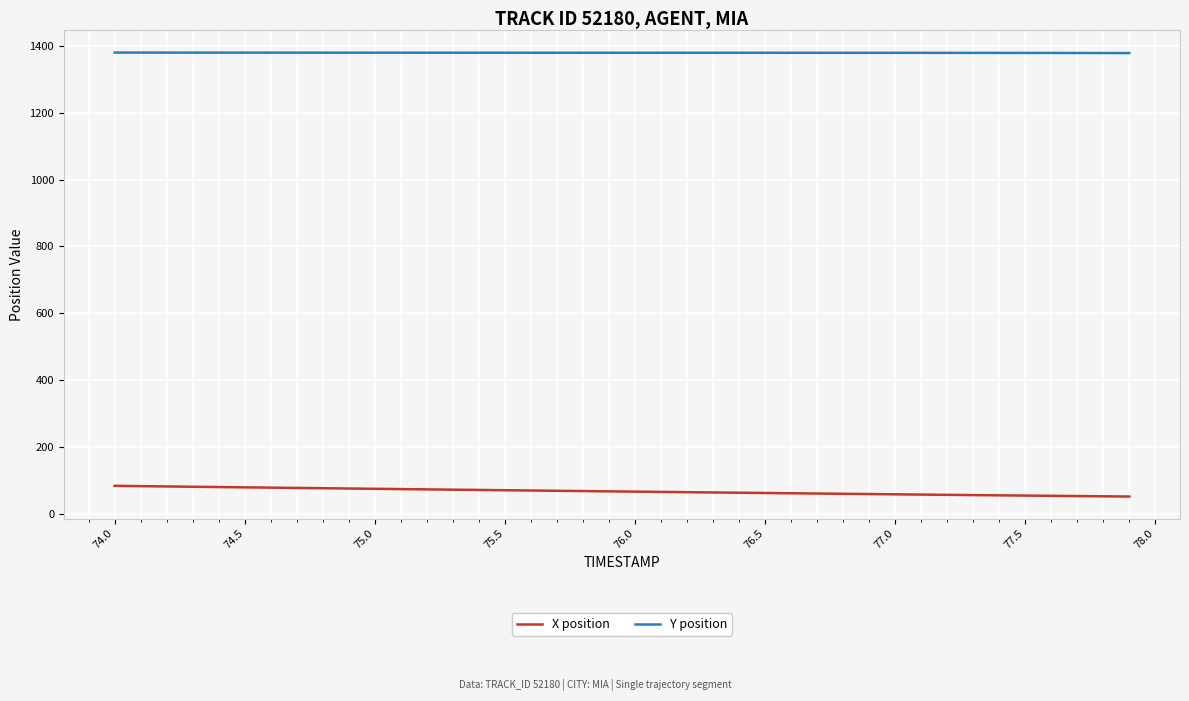

Rank the series by their average value, from lowest to highest.

X position, Y position